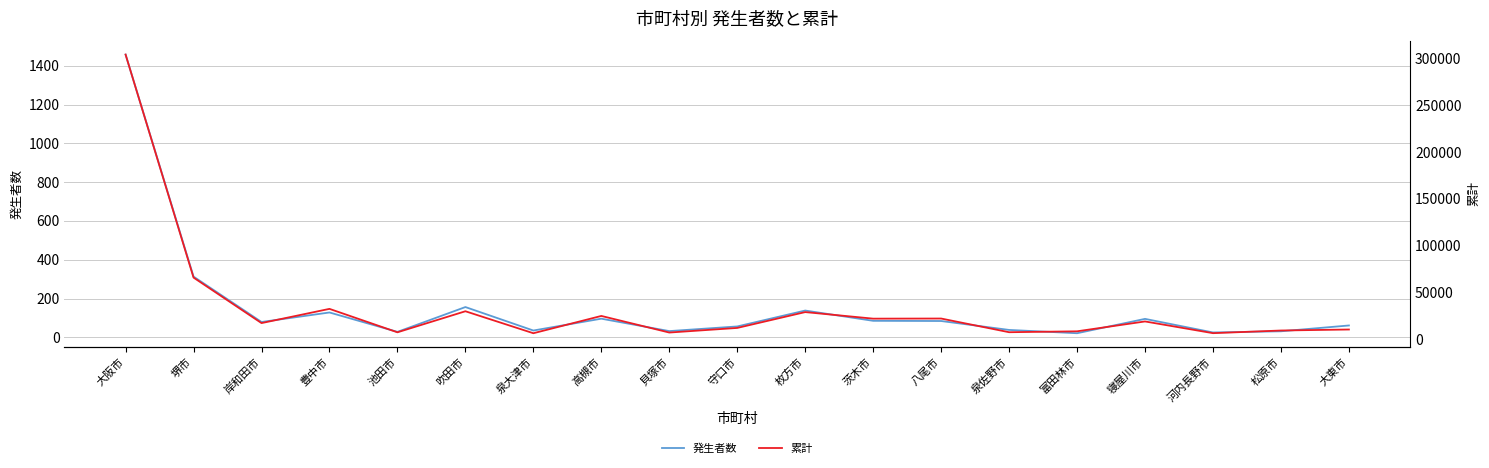

Reading left to right, list all the values displayed in this chart.

発生者数: 大阪市=1458	堺市=313	岸和田市=79	豊中市=128	池田市=28	吹田市=156	泉大津市=35	高槻市=96	貝塚市=32	守口市=56	枚方市=138	茨木市=85	八尾市=84	泉佐野市=38	富田林市=21	寝屋川市=95	河内長野市=25	松原市=31	大東市=61
累計: 大阪市=303796	堺市=66172	岸和田市=17696	豊中市=32847	池田市=7881	吹田市=30306	泉大津市=6887	高槻市=25307	貝塚市=7626	守口市=12543	枚方市=29414	茨木市=22421	八尾市=22549	泉佐野市=7969	富田林市=8933	寝屋川市=19444	河内長野市=6957	松原市=9787	大東市=10857